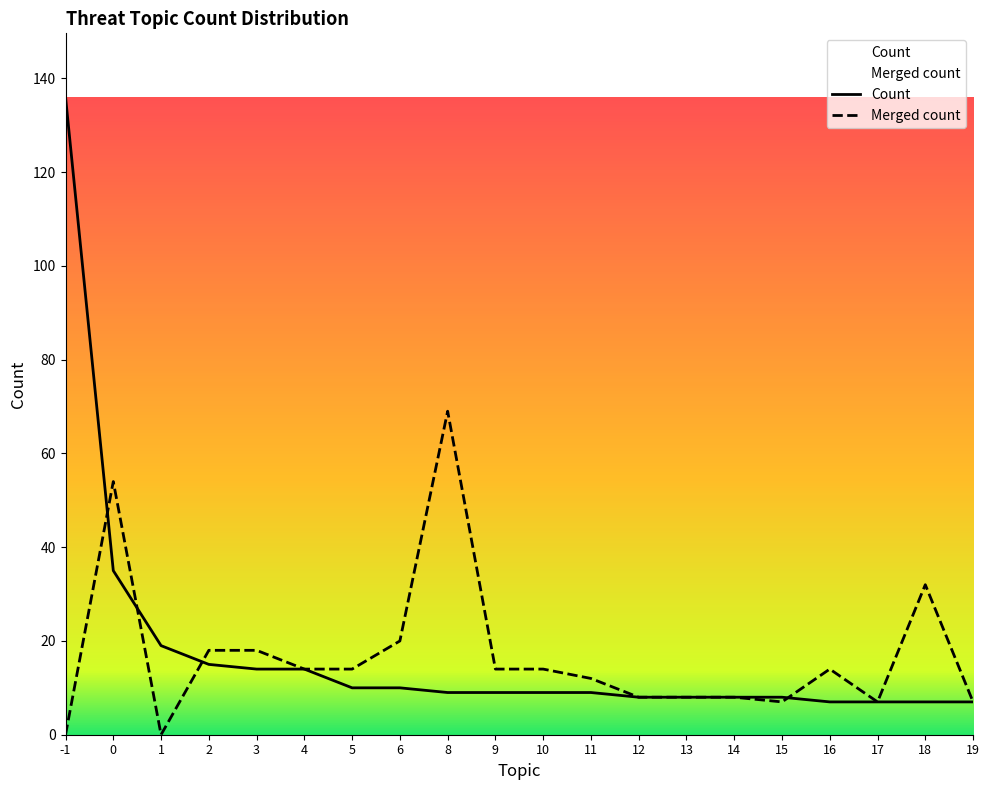

List the series in order of their overall mean, highest first.

Count, Merged count